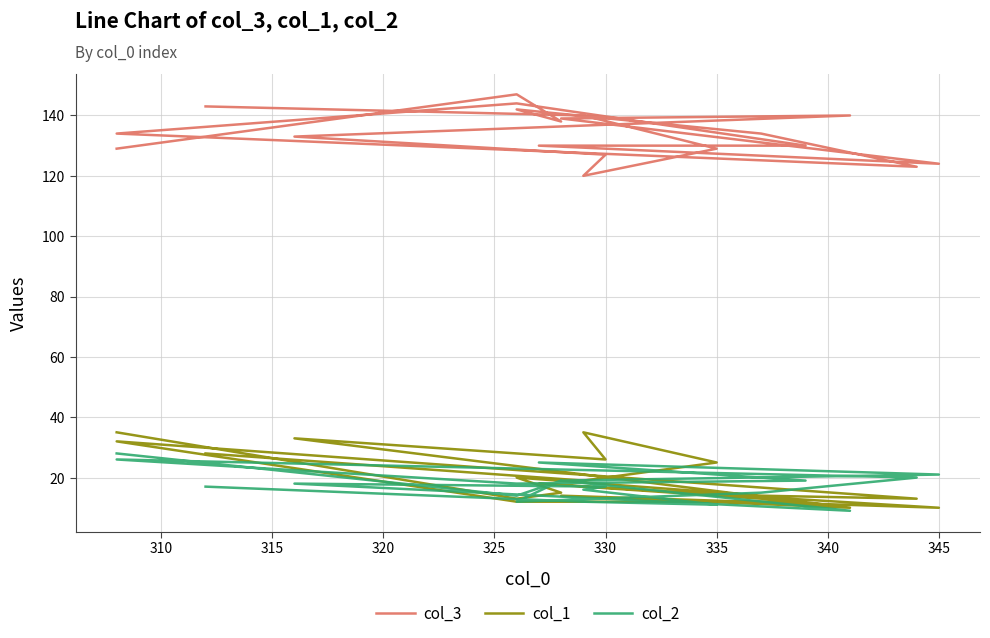

How many lines are shown in the chart?

3